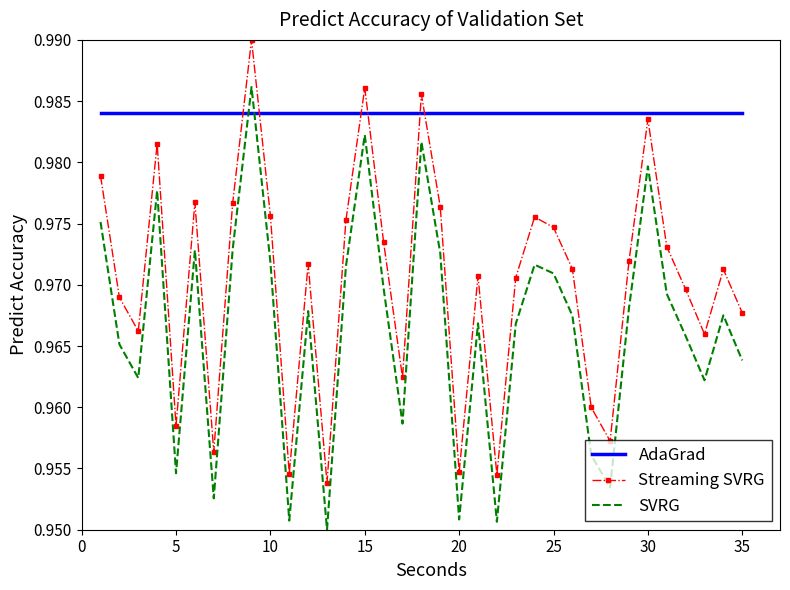

List the series in order of their overall mean, highest first.

AdaGrad, Streaming SVRG, SVRG